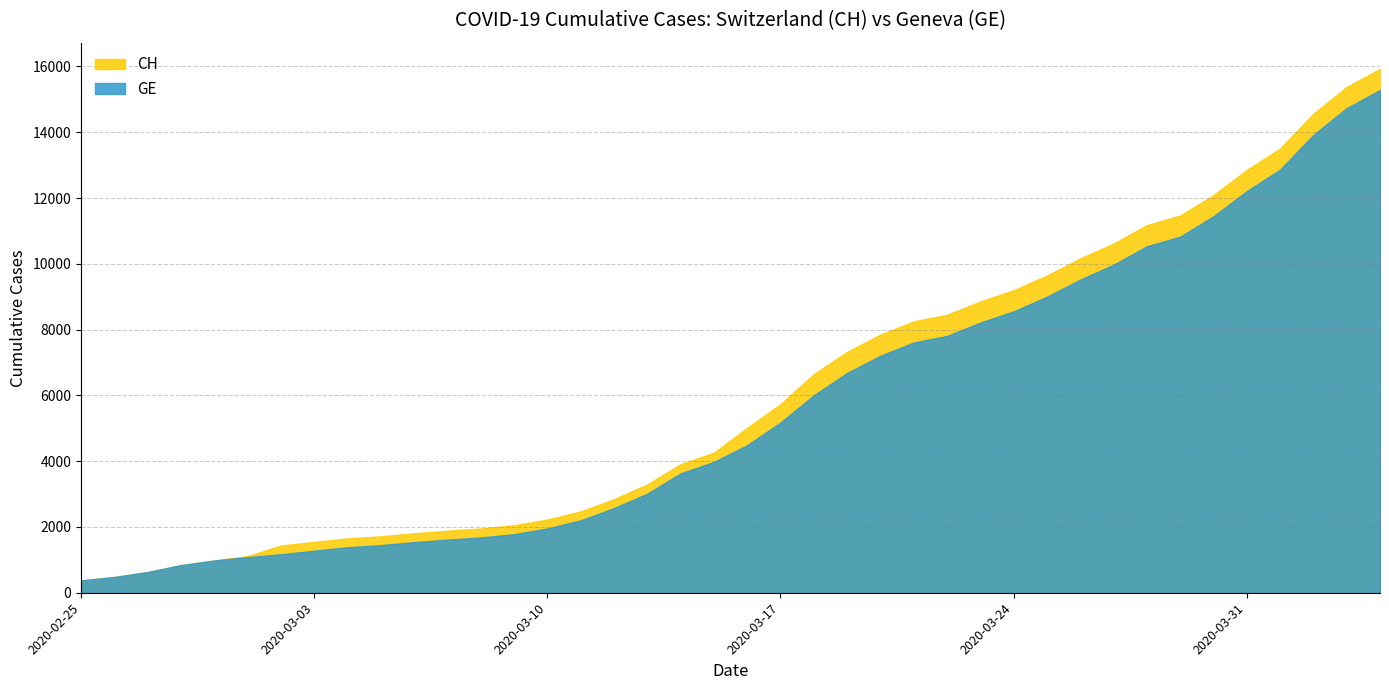

Where is GE nearest to the value 7829?

2020-03-22